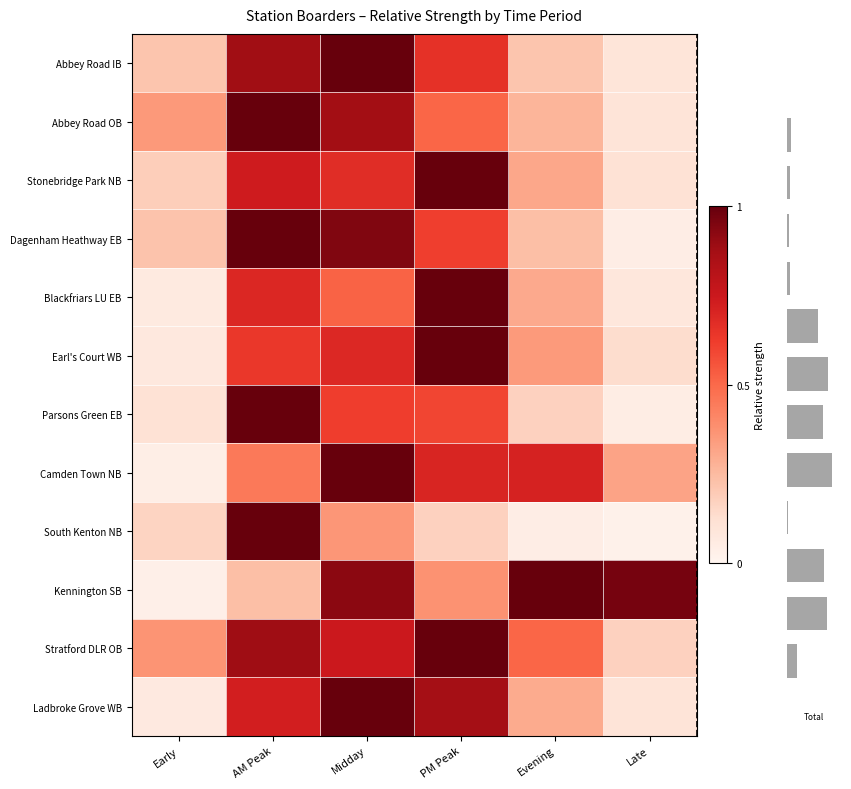

What is the average value of the Abbey Road IB series?

0.5